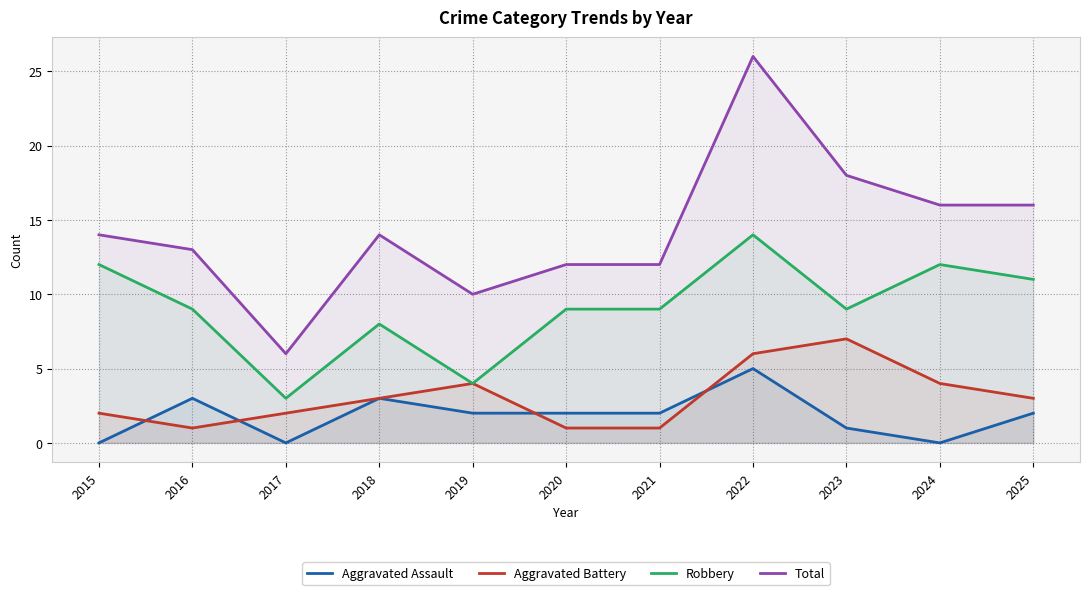

Between 2017 and 2021, which series saw the biggest shift?

Robbery